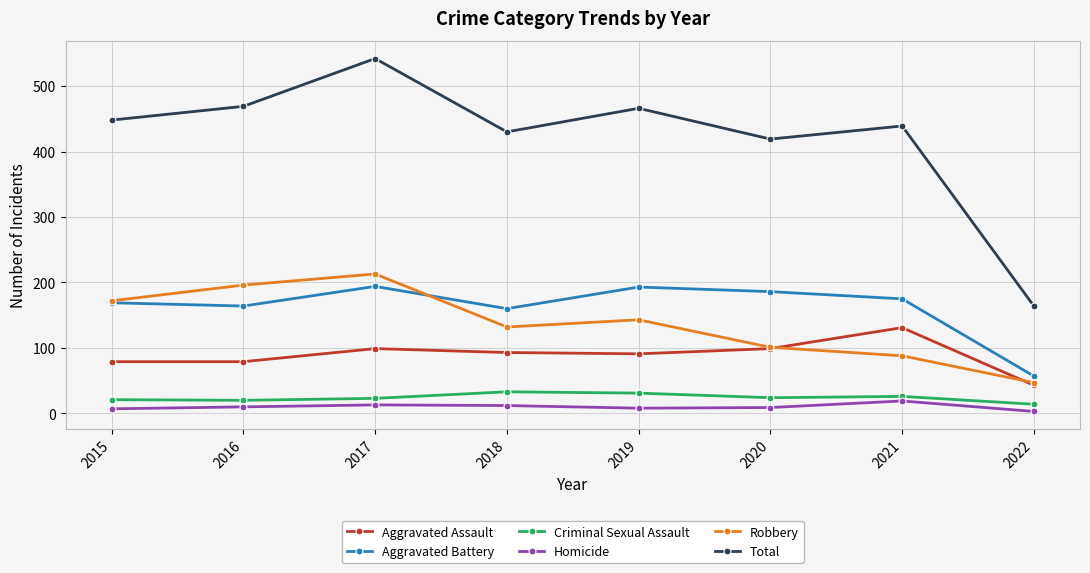

Which series has the largest range (max minus min)?

Total